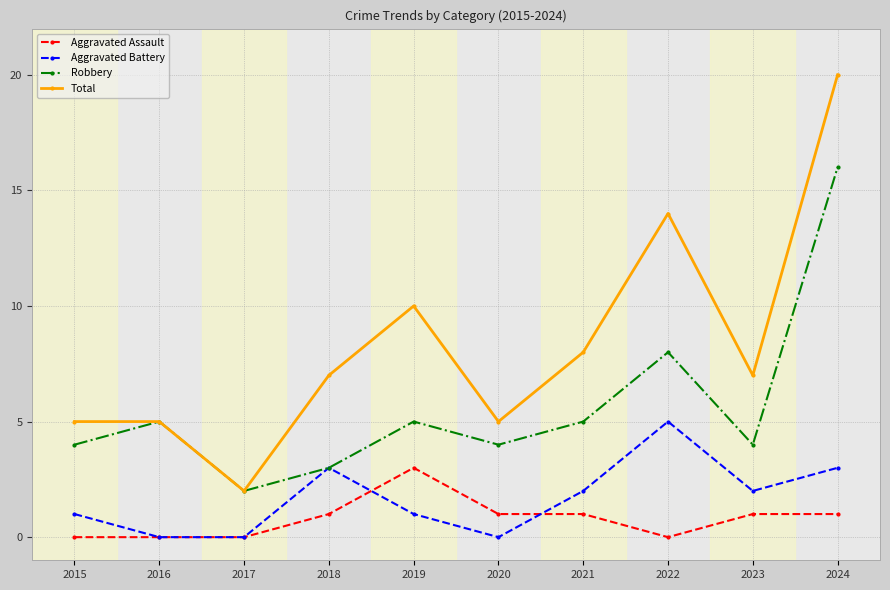

Which label corresponds to the largest value in the chart?

2024